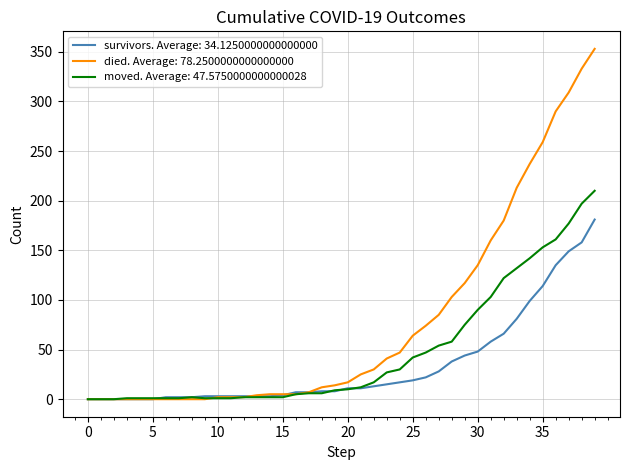

Which series has the largest range (max minus min)?

died. Average: 78.2500000000000000